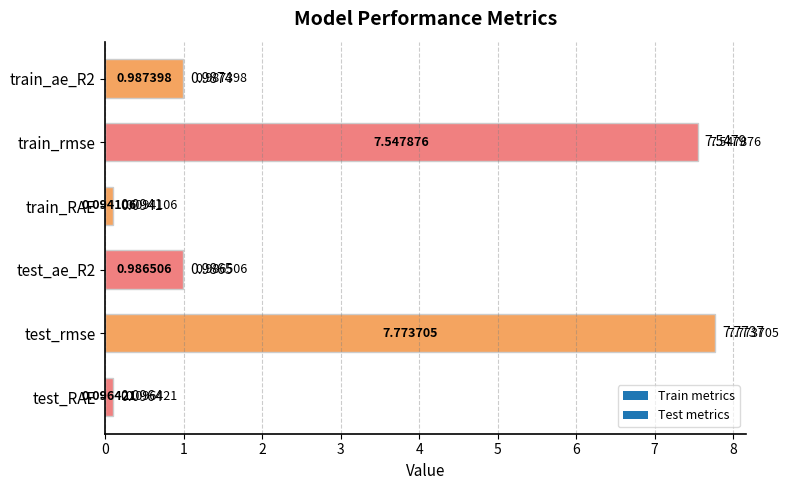

Which has a higher value, train_RAE or test_rmse?

test_rmse